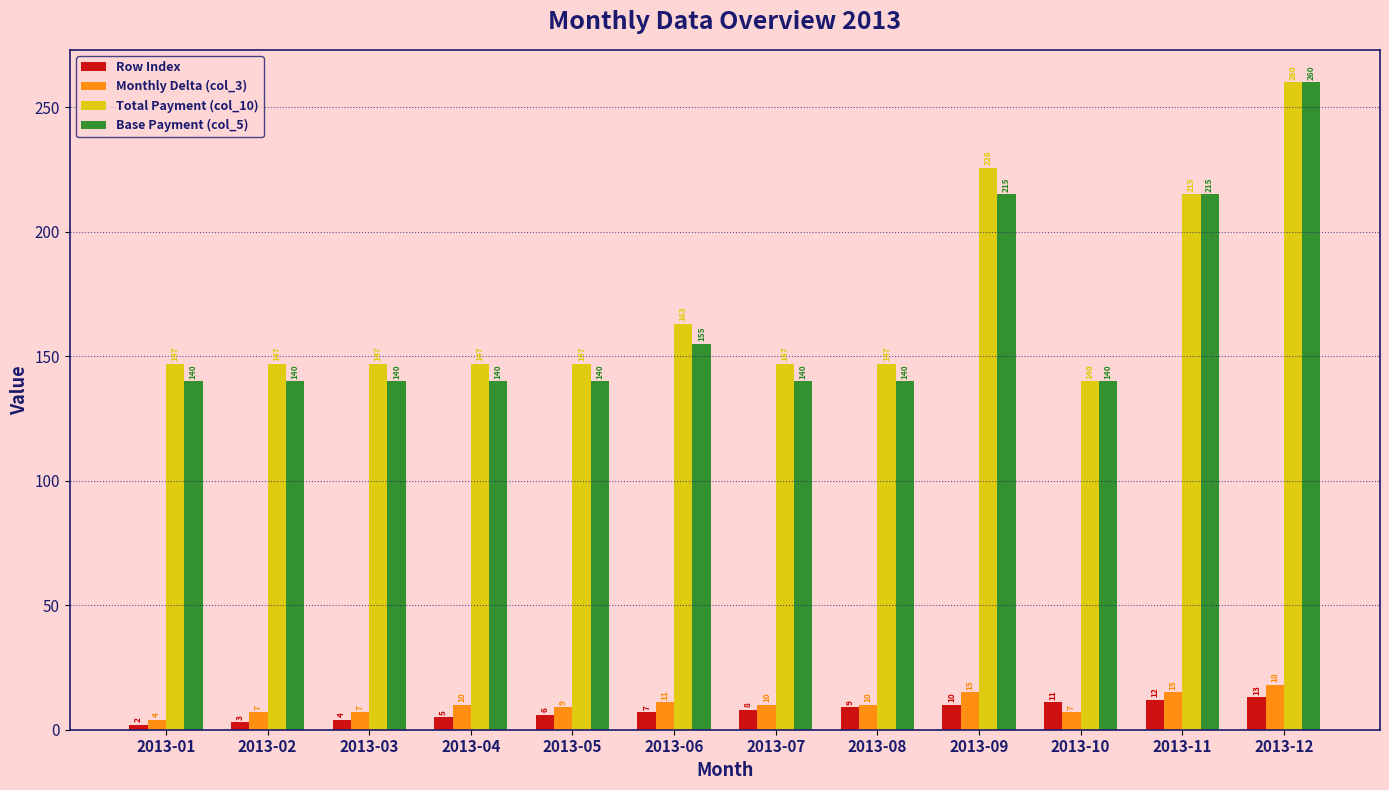

How many data points in Monthly Delta (col_3) are less than 10?

5